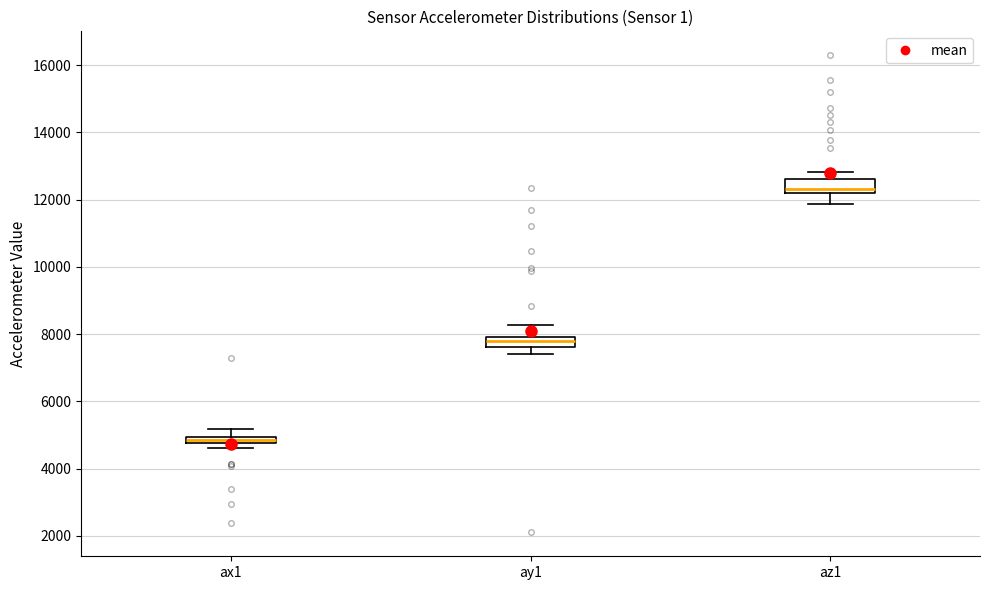

Where does the lower whisker of the box for ay1 end on the y-axis? The values are not printed on the chart, so give them approximately, as read against the axis.

7400